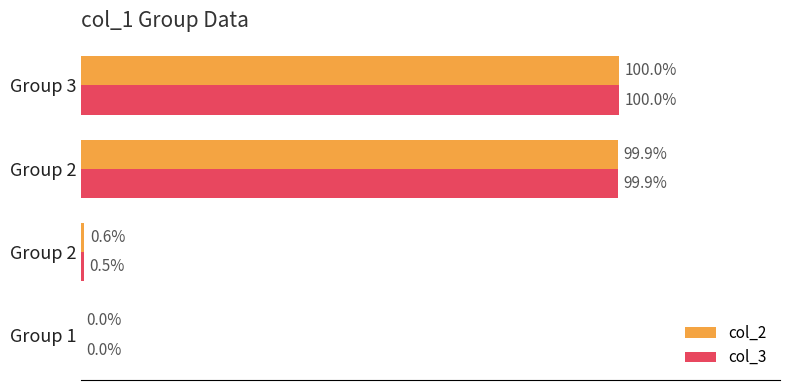

List the series in order of their overall mean, lowest first.

col_3, col_2